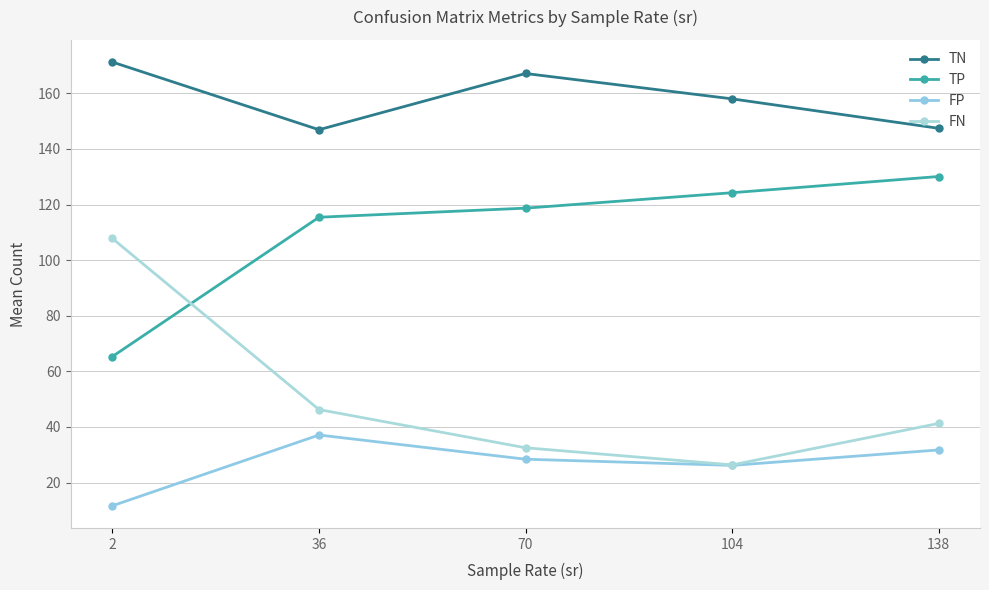

Reading right to left, extract all data points from this chart.

TN: 138=147.4	104=158.0	70=167.1	36=146.9	2=171.2
TP: 138=130.1	104=124.2	70=118.7	36=115.4	2=65.3
FP: 138=31.7	104=26.2	70=28.4	36=37.1	2=11.7
FN: 138=41.3	104=26.4	70=32.5	36=46.3	2=107.8